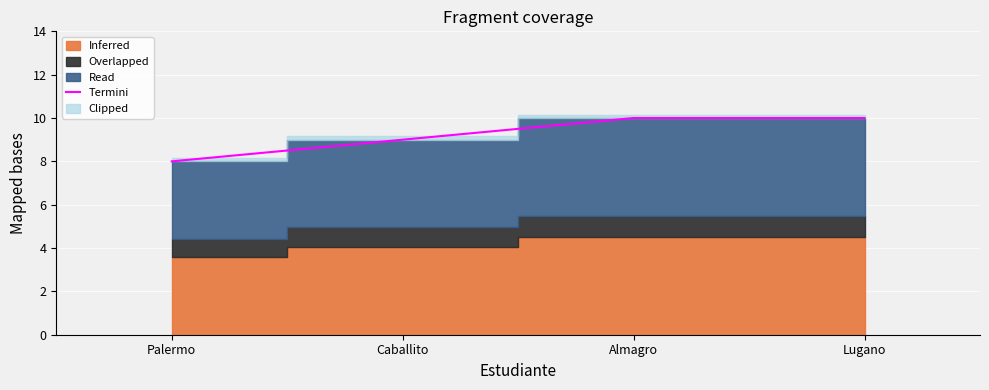

What is the sum of all values?

37